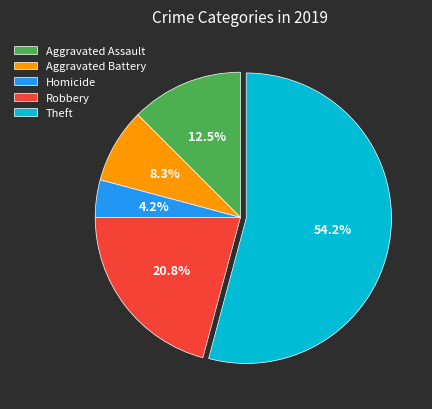

Approximately how many times larger is the value at Robbery compared to Aggravated Assault?

1.7